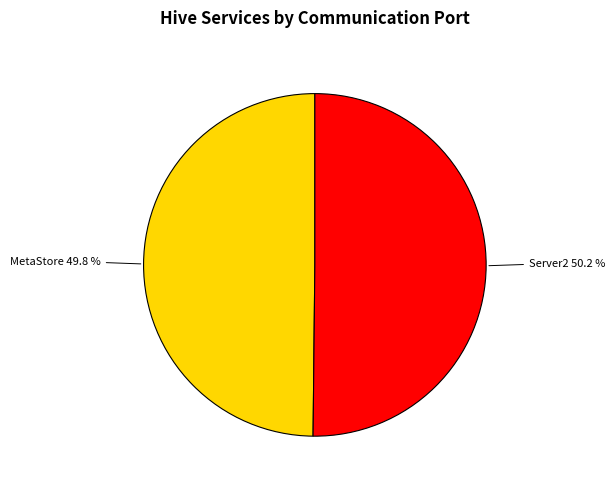

To the nearest percent, what portion does MetaStore represent?

50%